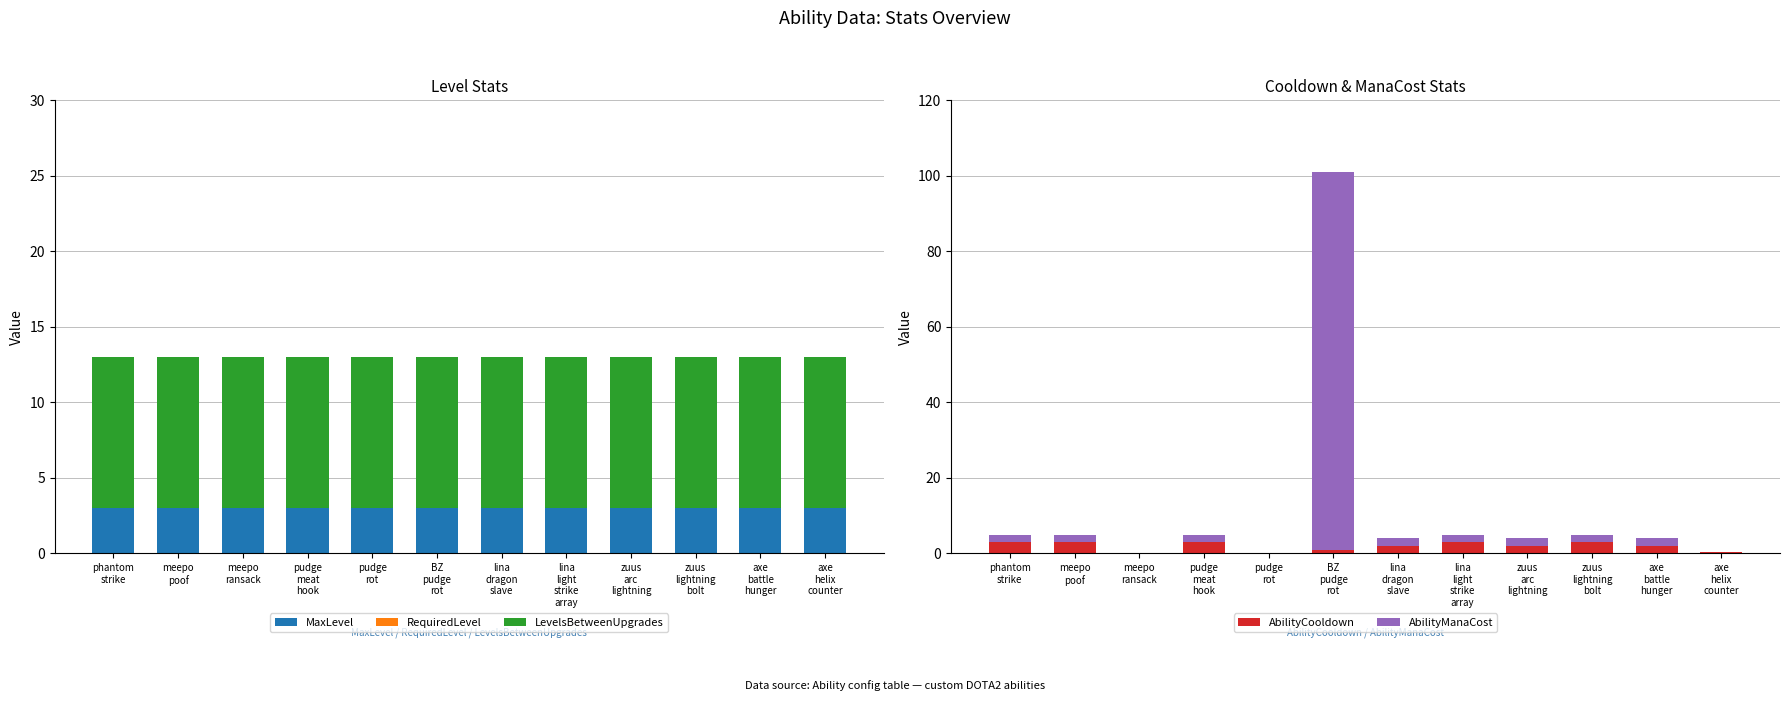

What is the label of the 8th bar from the left?

lina
light
strike
array